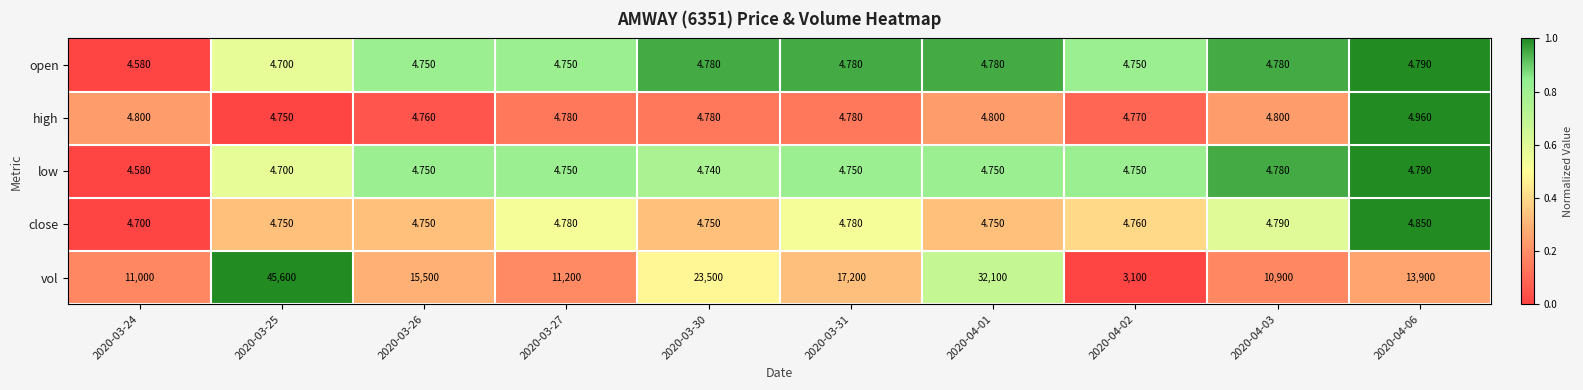

How many series are shown in this chart?

5